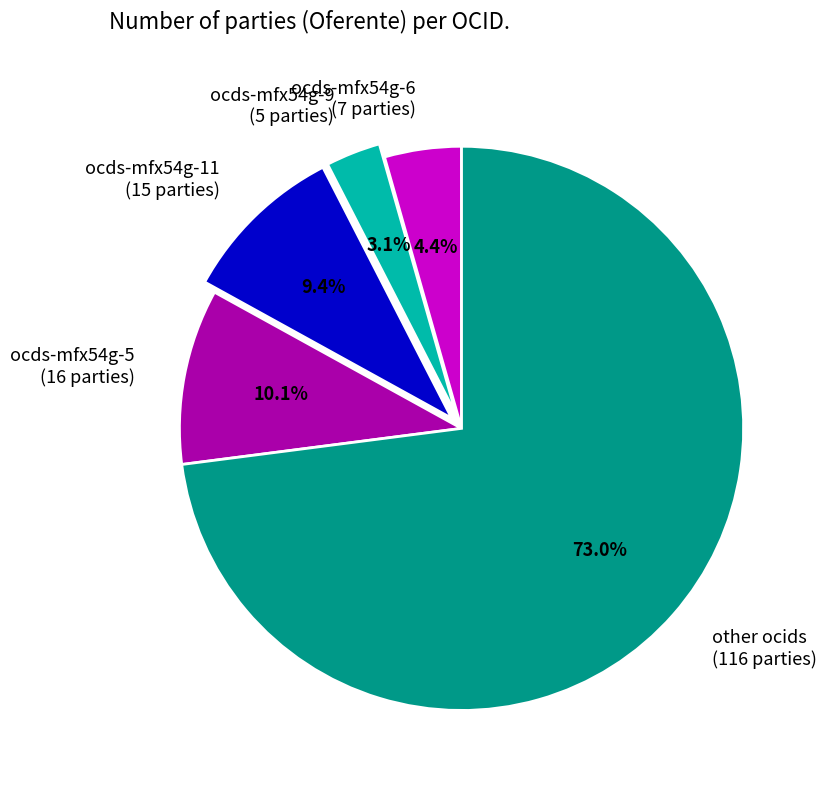

Which slice is the largest?

other